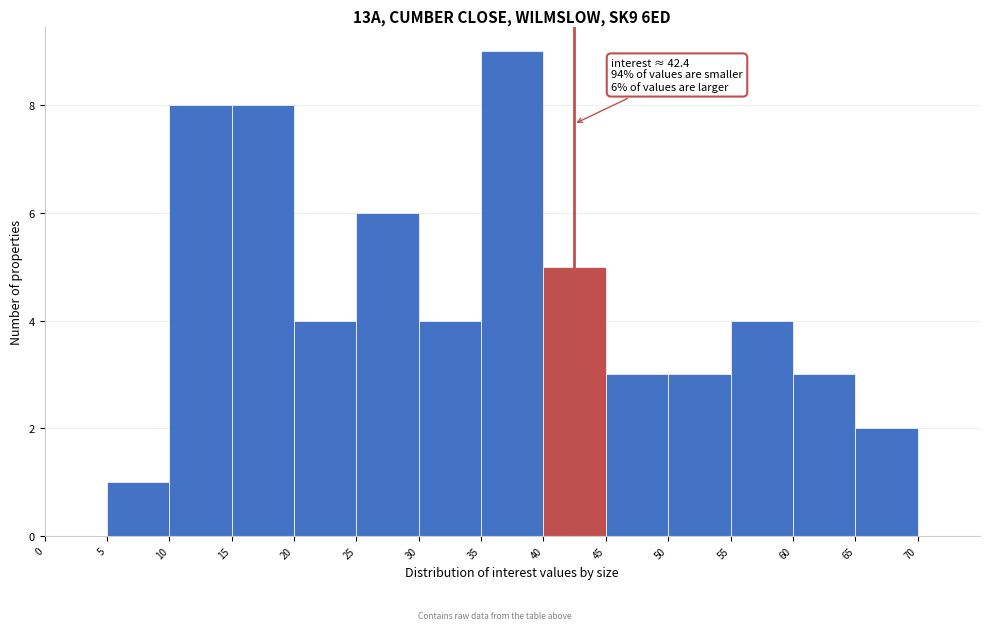

Which range on the x-axis has the tallest bar?

35 to 40